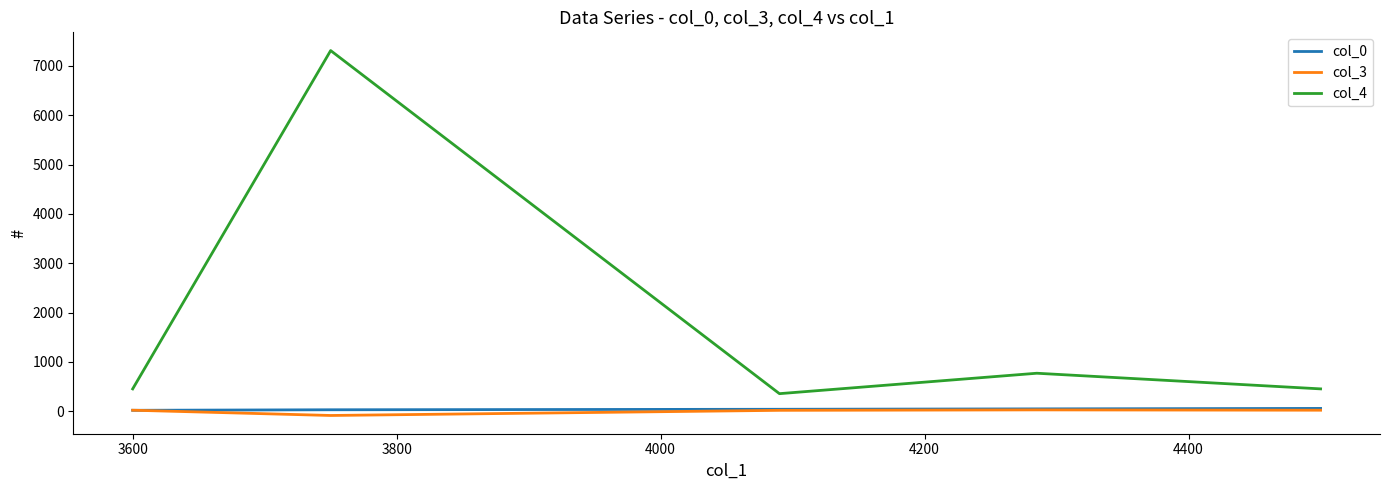

At how many categories does at least one series exceed 6662?

1